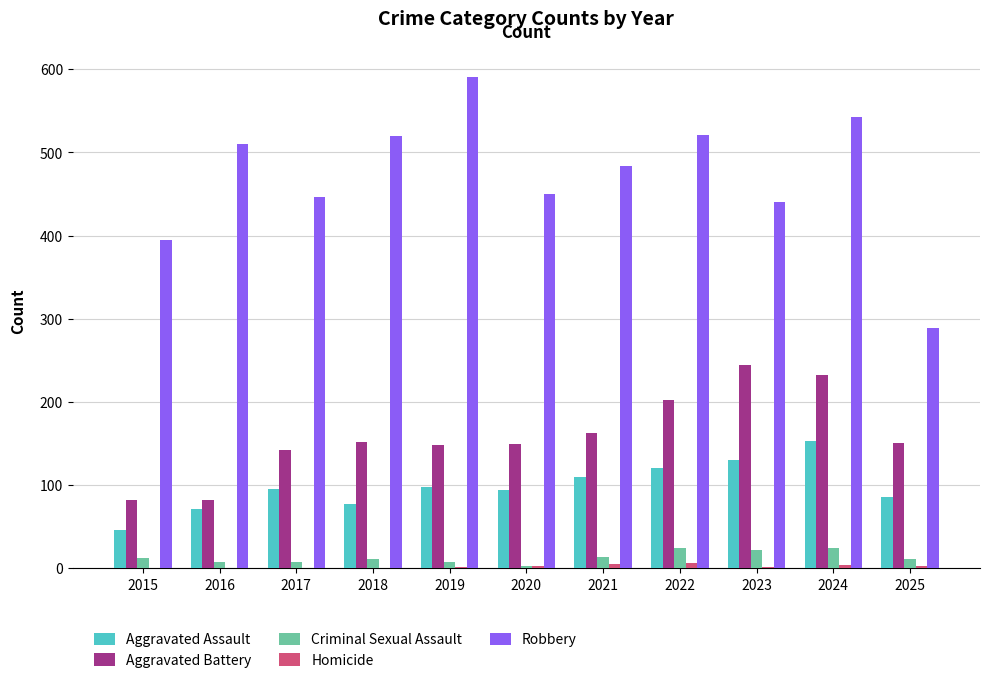

Is it true that Aggravated Battery equals 142 at 2017?

True